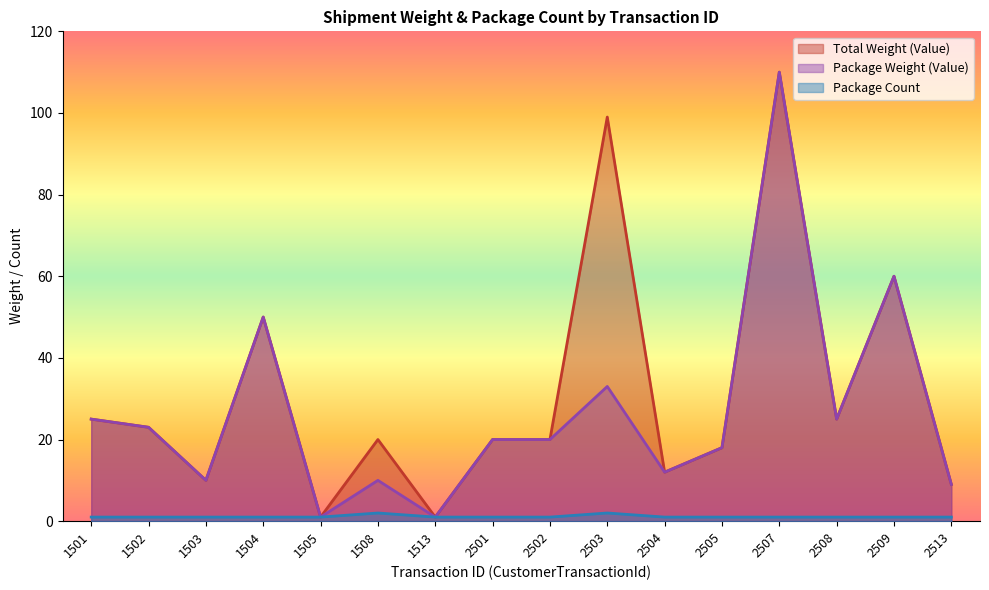

What is the maximum value shown in the chart?

110